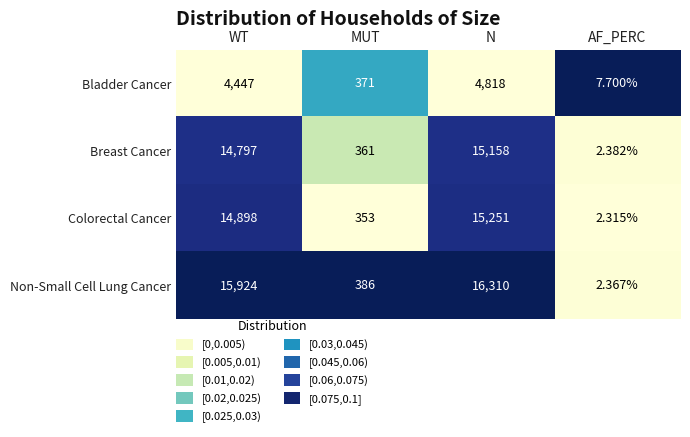

How many distinct data groups are displayed?

4